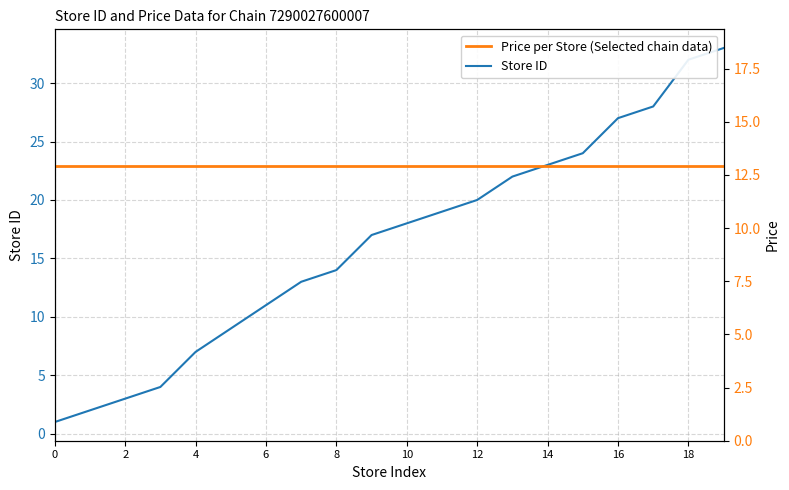

What is the sum of all Store ID values?

327